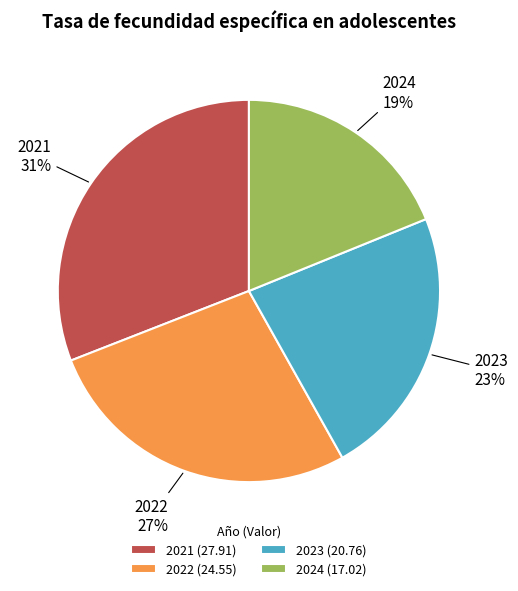

What is the ratio of the value at 2021 to the value at 2024?

1.6